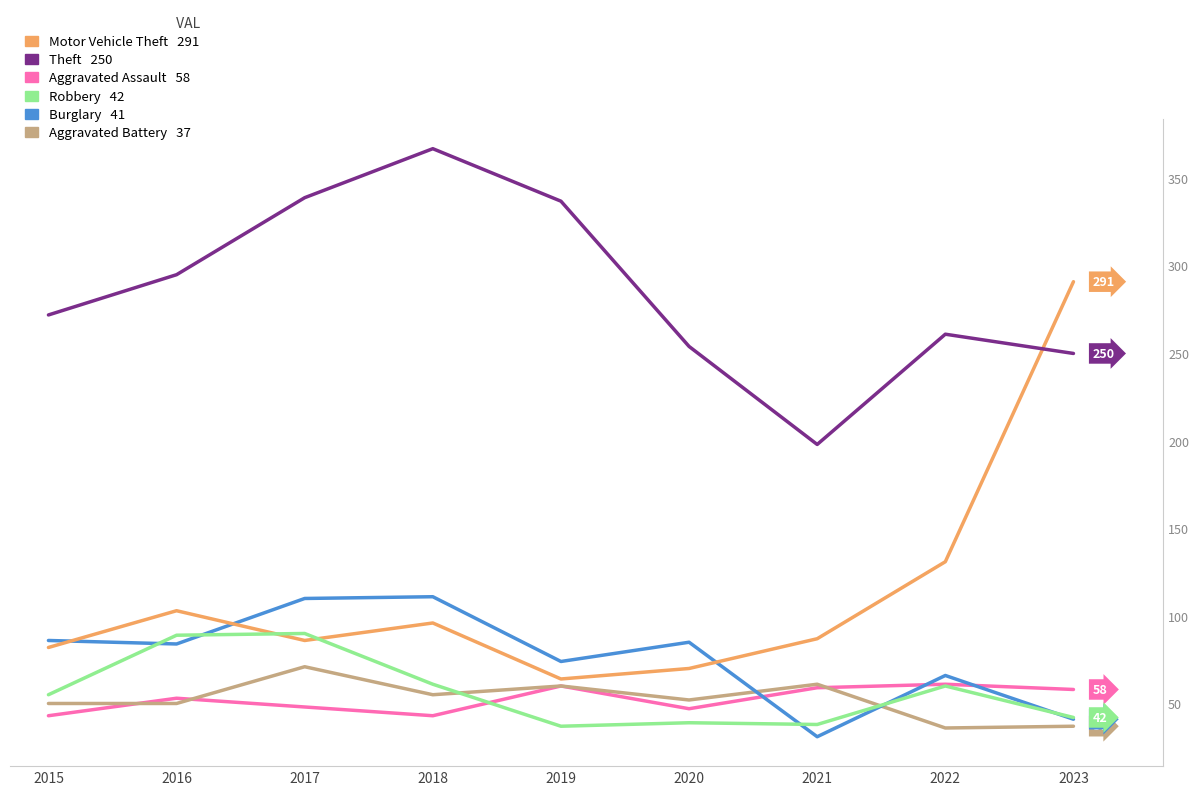

What is the value of the Burglary point at the 9th from the left?

41